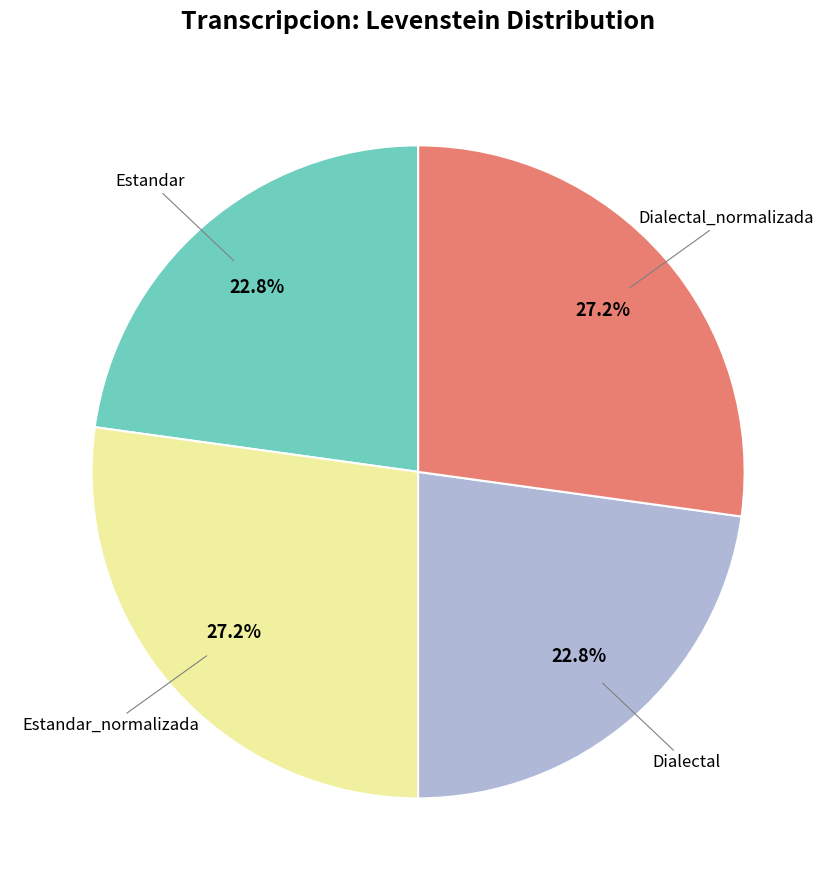

Is there any slice that represents more than half of the pie?

No